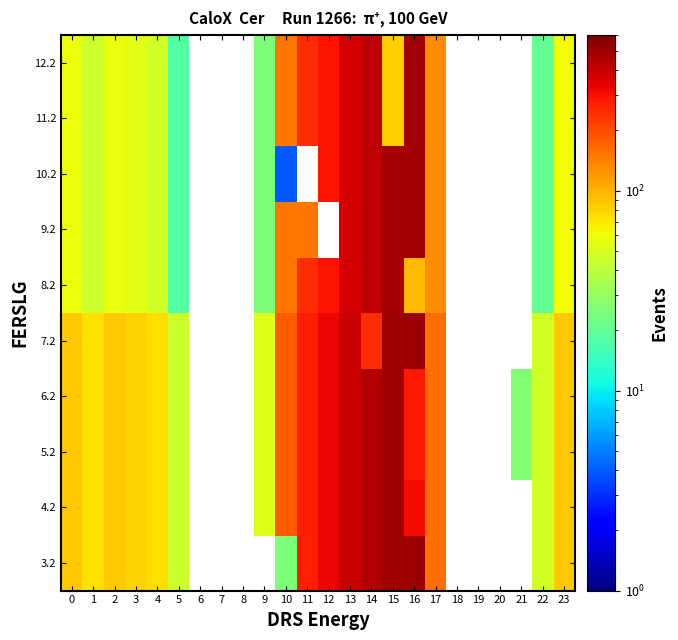

How many data points in 11.2 are above 82?

8